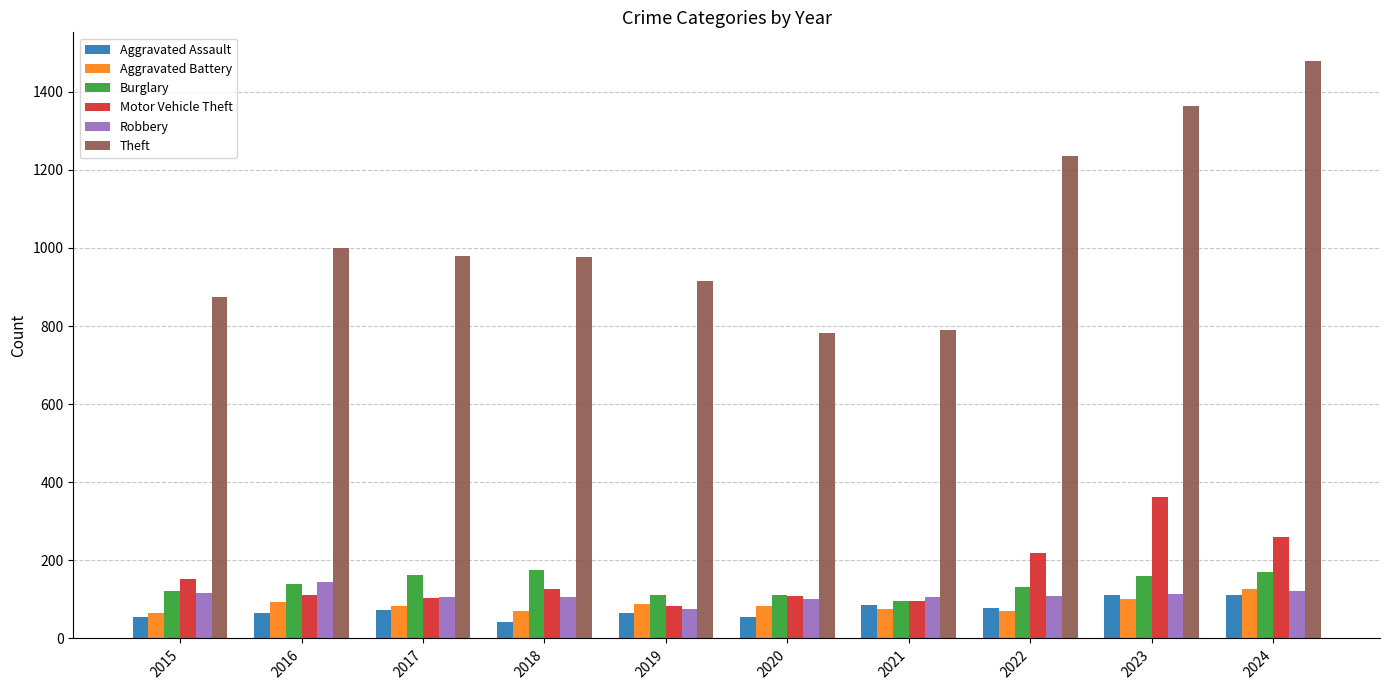

At 2018, list the series in order from largest to smallest.

Theft, Burglary, Motor Vehicle Theft, Robbery, Aggravated Battery, Aggravated Assault